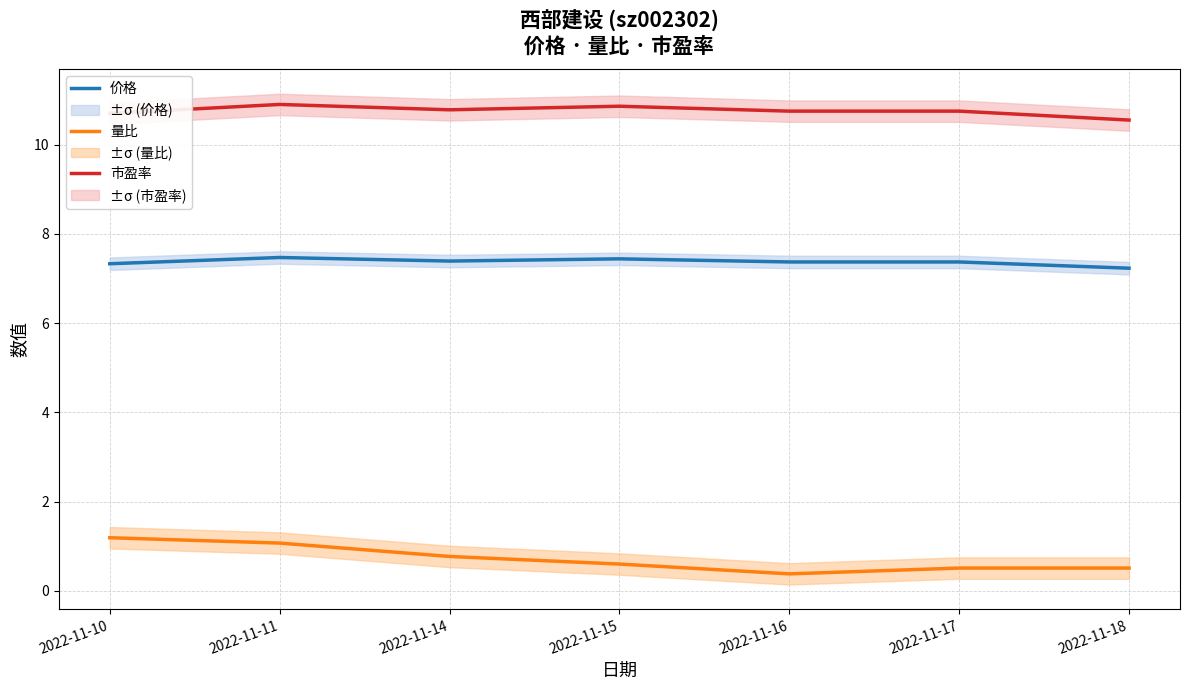

The 价格 series shows 7.5 at 2022-11-11. True or false?

True